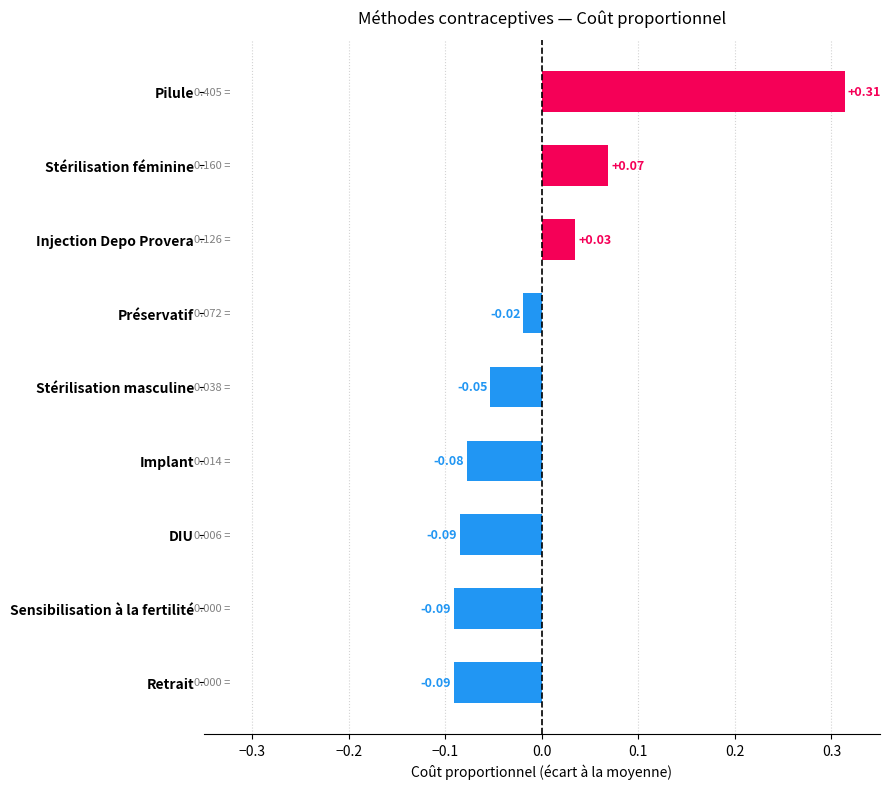

Does the chart contain stacked bars?

No